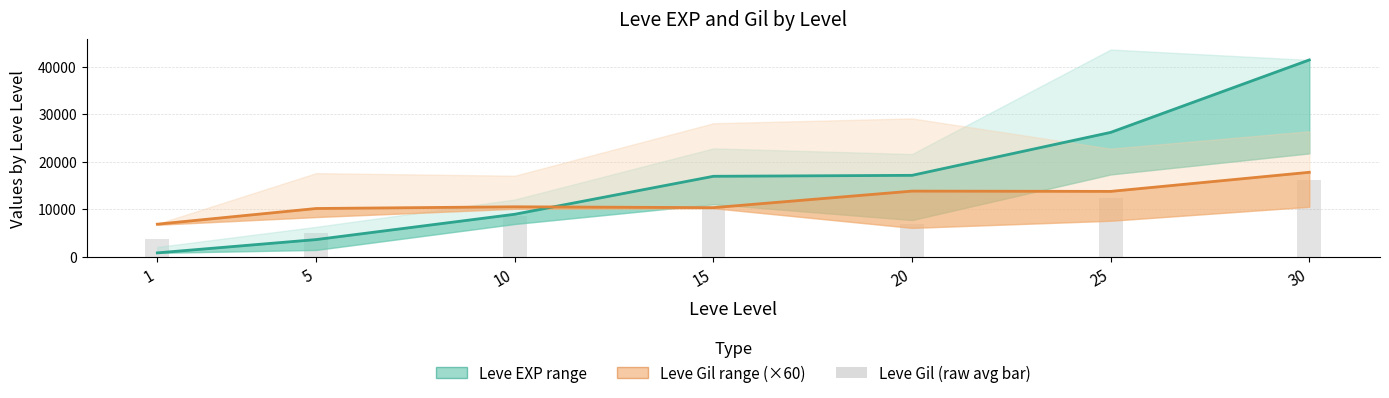

List the series in order of their overall mean, lowest first.

Leve Gil (mid, scaled), Leve EXP (mid)